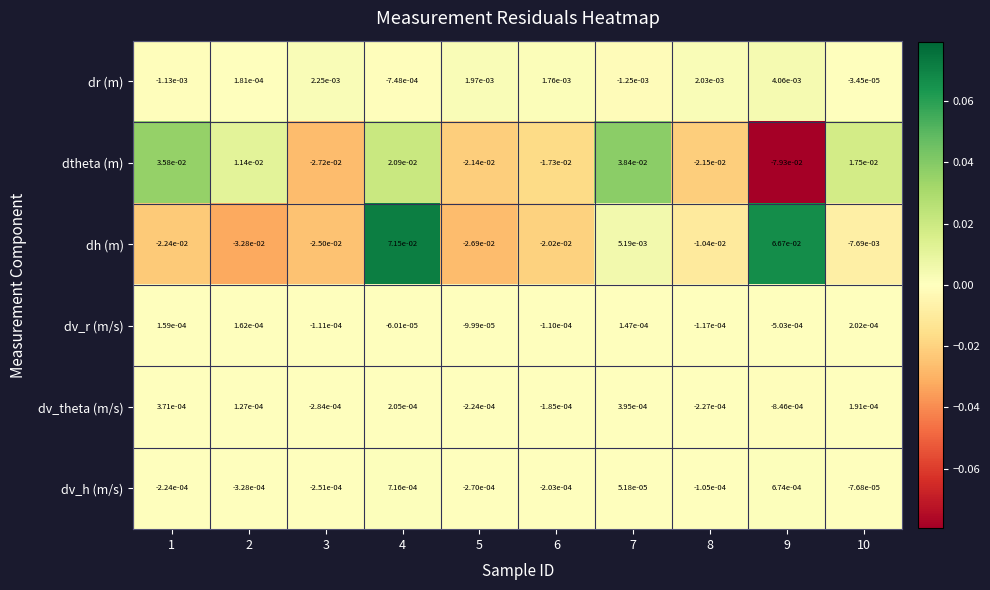

Is the value of dv_theta (m/s) at 8 greater than the value of dr (m) at 5?

No